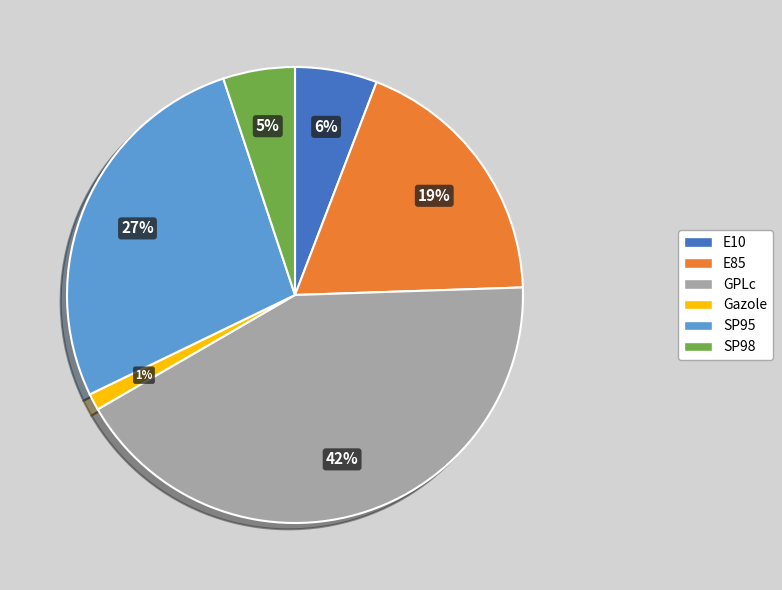

How many segments does this pie chart have?

6